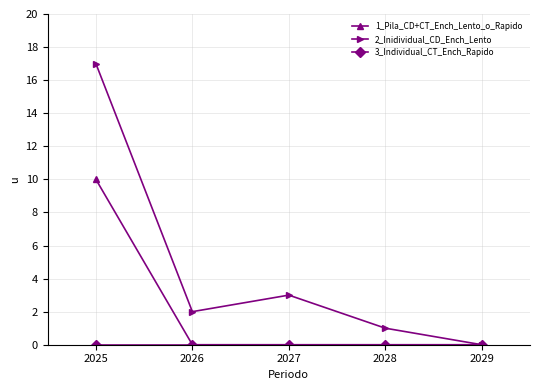

What is the value of the 2_Inidividual_CD_Ench_Lento point at the 4th from the left?

1